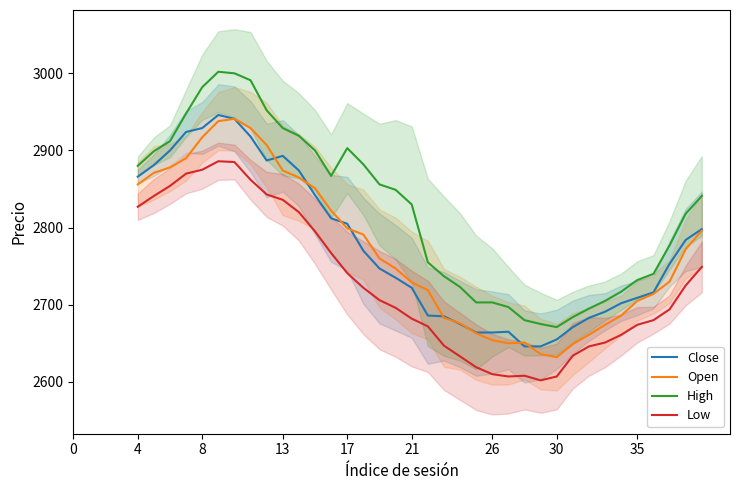

How many series are shown in this chart?

4